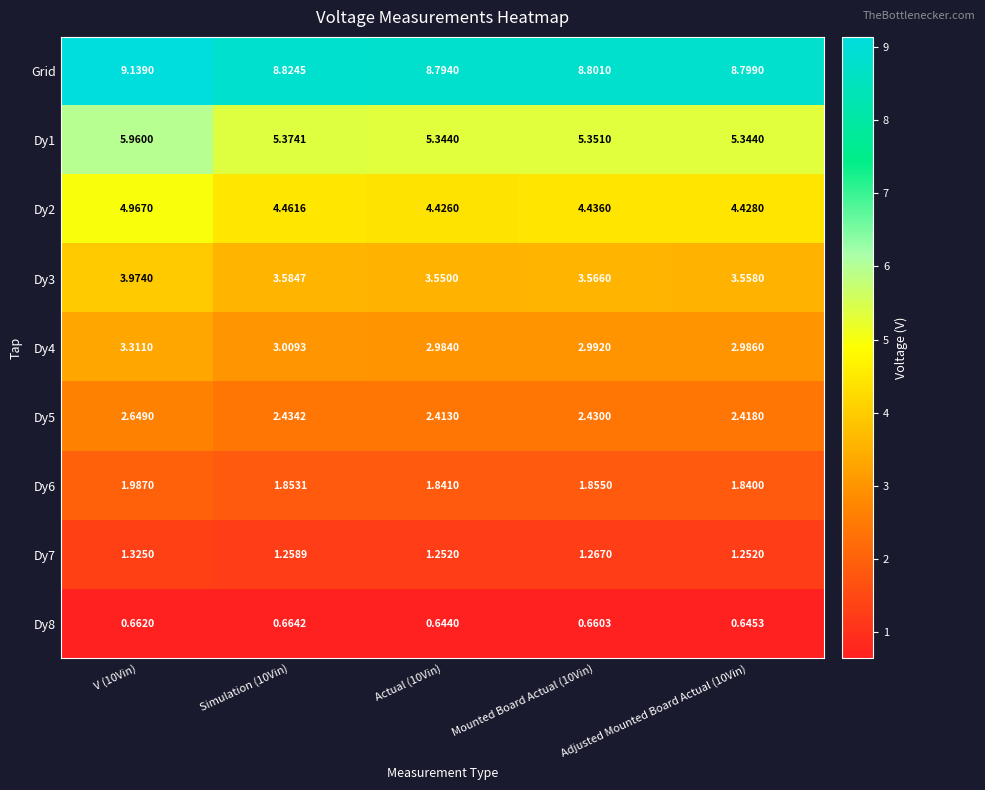

Count the number of categories in the chart.

5